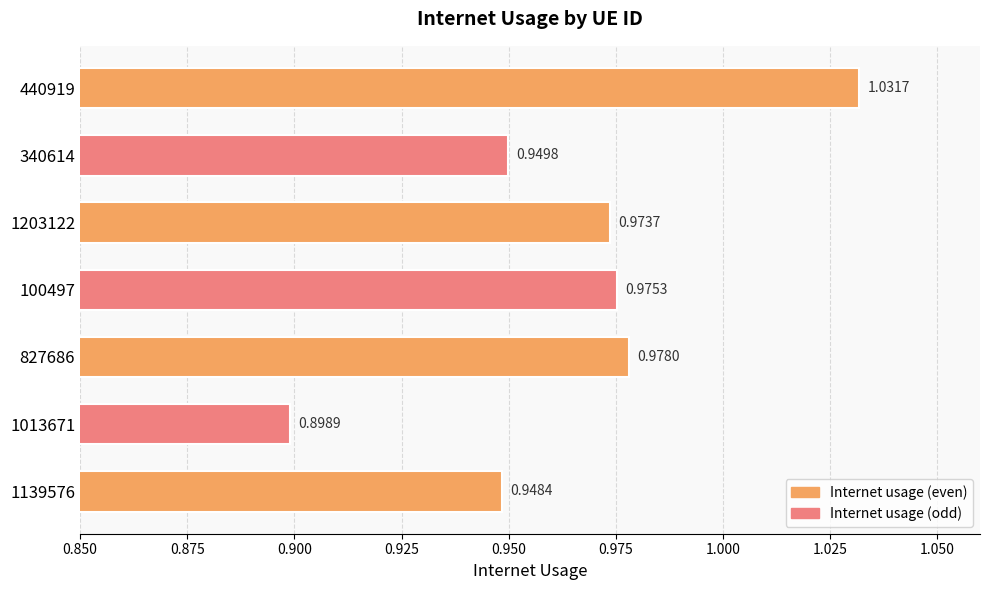

What is the sum of all values?

6.8